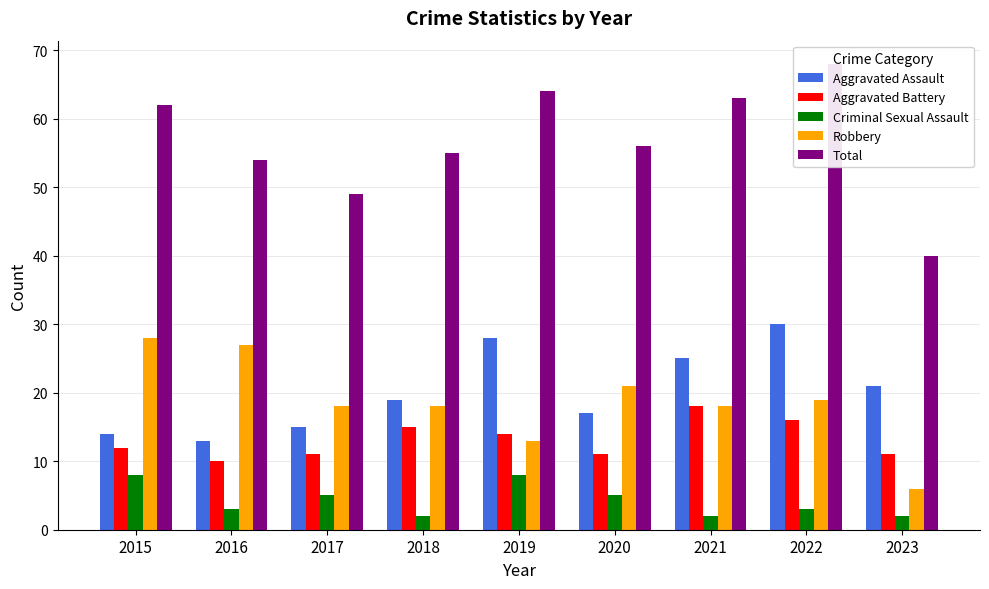

Which has a higher value, 2021 or 2015?

2021